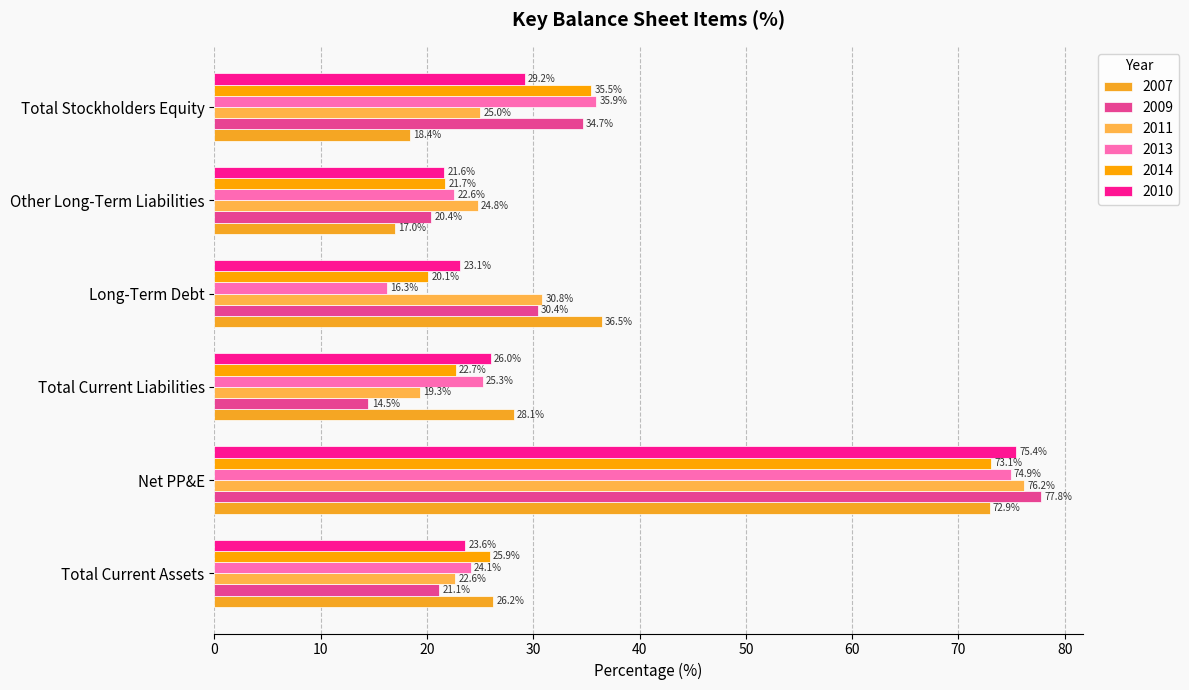

What is the label of the 3rd bar from the right?

Long-Term Debt